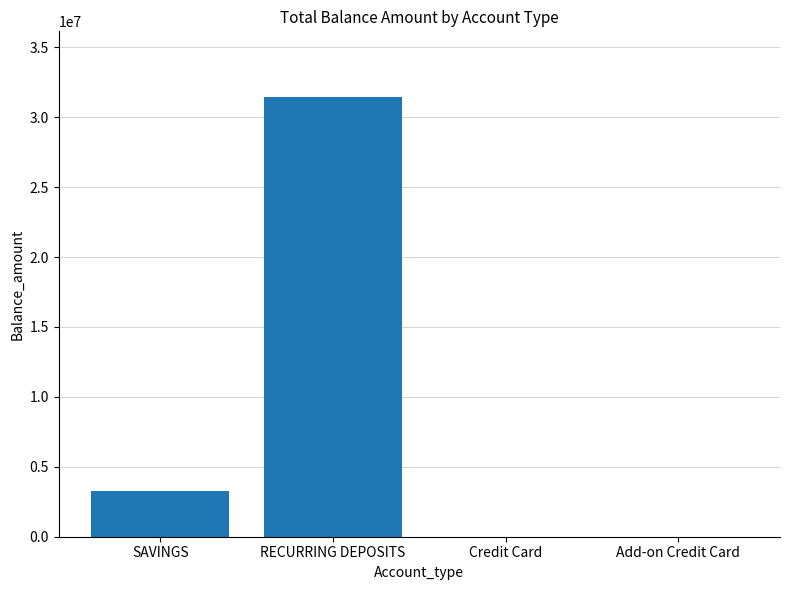

Between Credit Card and SAVINGS, which is larger?

SAVINGS